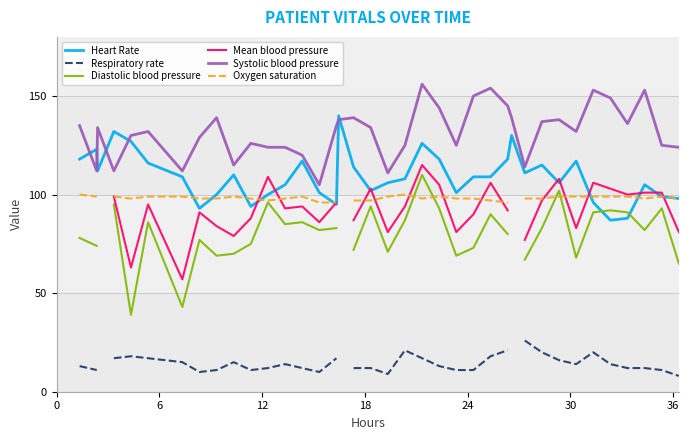

How many positive values does the Diastolic blood pressure series have?

35